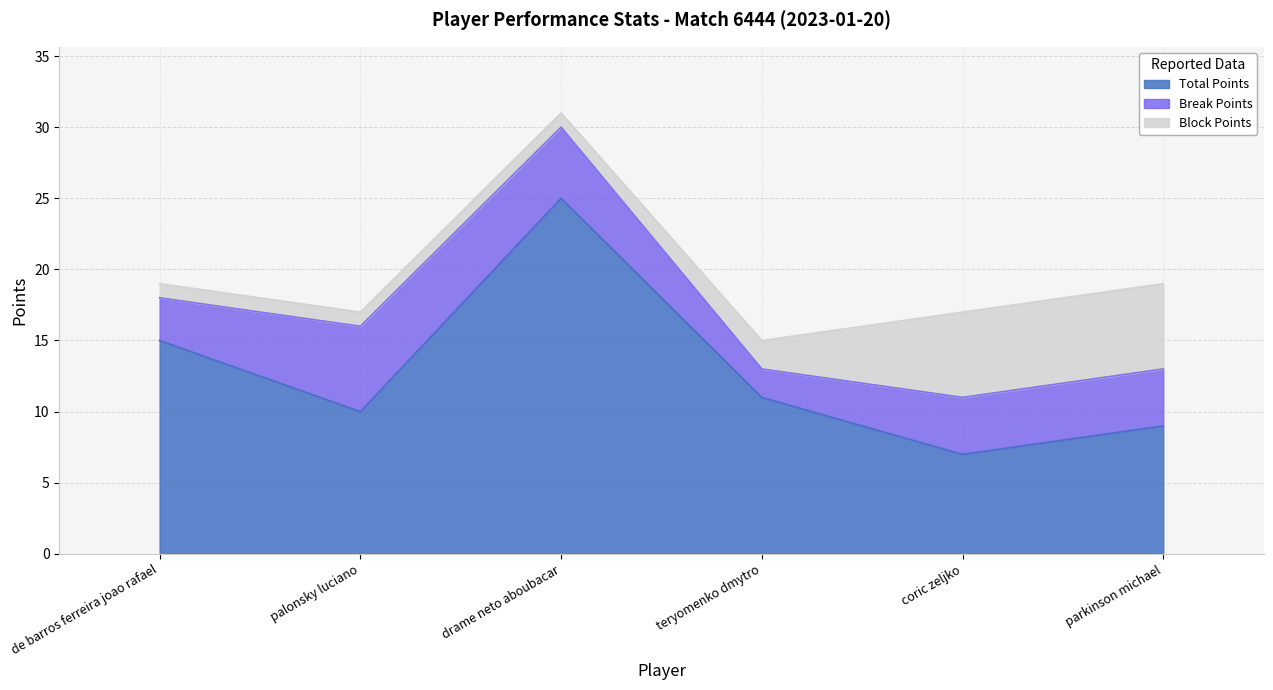

What position from the left is coric zeljko?

5